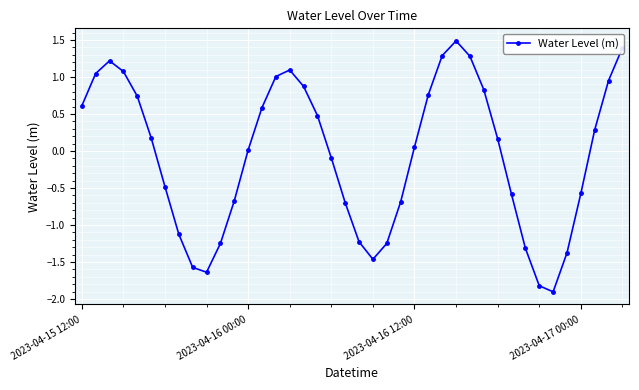

How many series are shown in this chart?

1